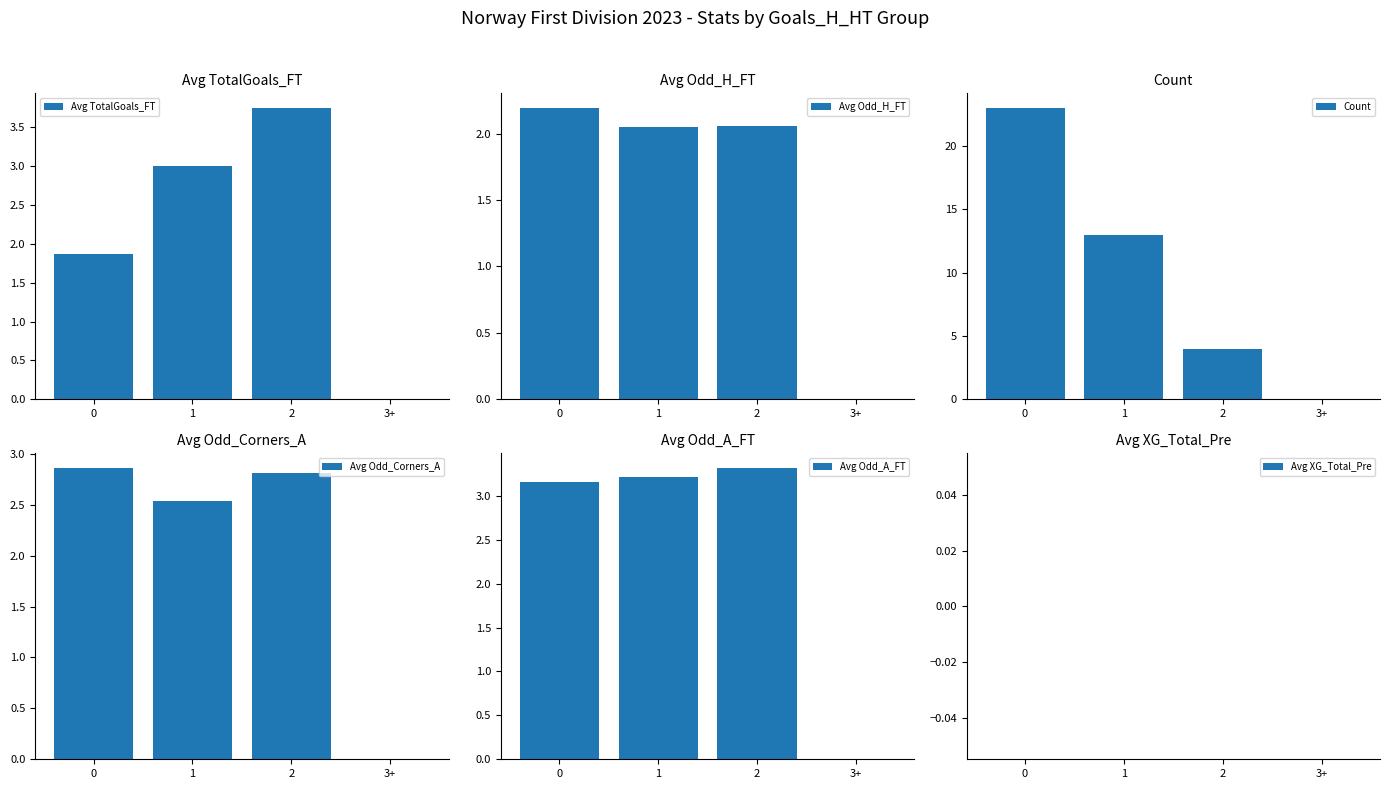

How many data points in Avg Odd_A_FT are less than 3?

1